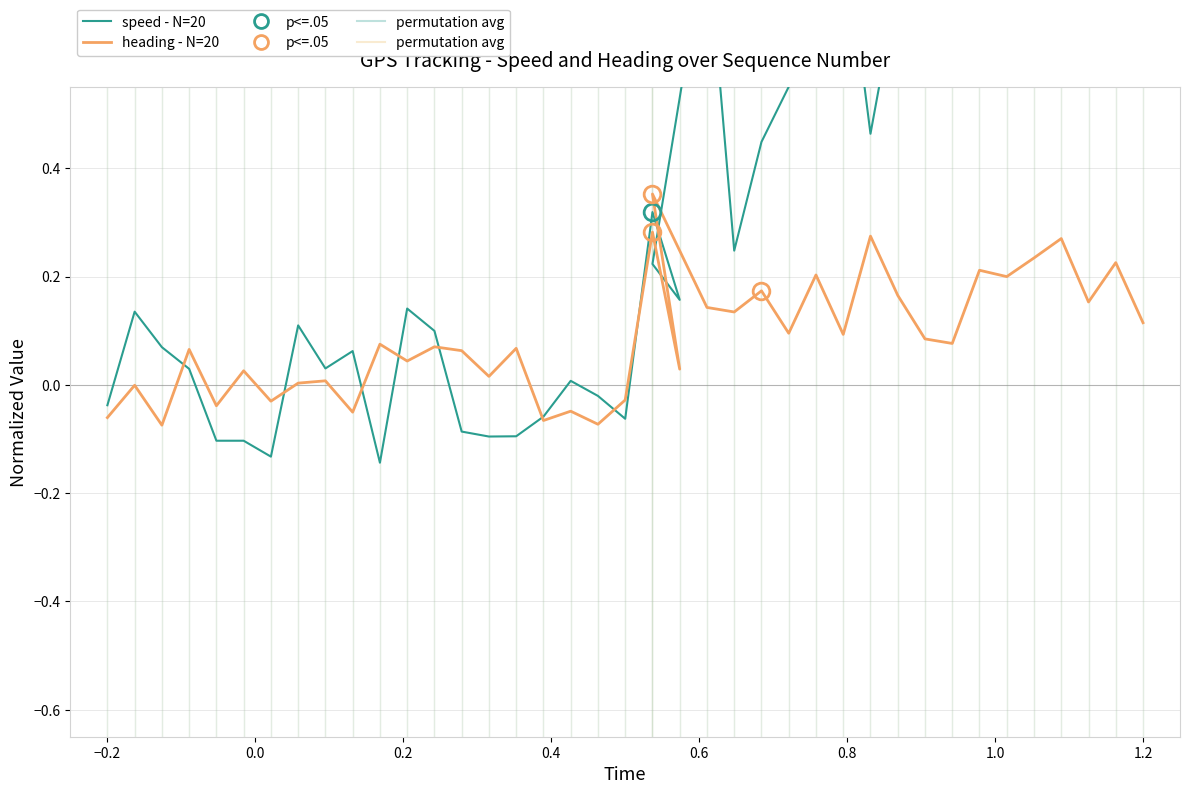

What is the average value of the heading (normalized) series?

0.1